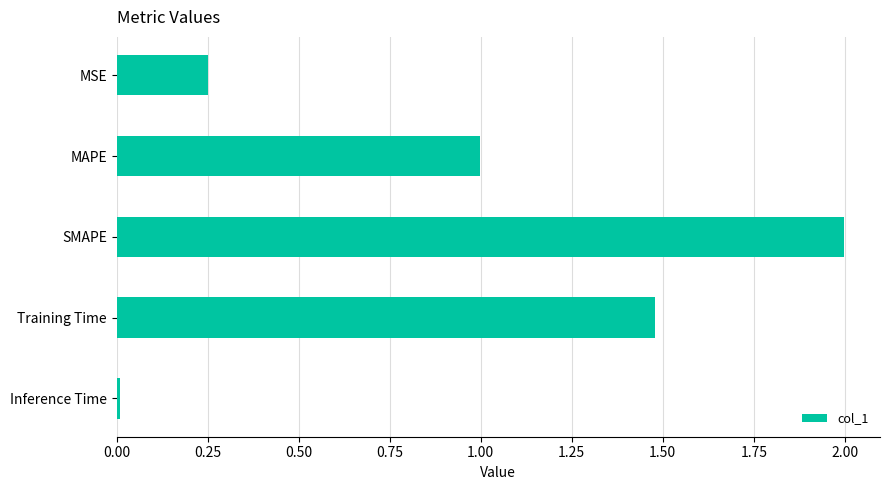

True or false: the data shows 1.0 at MAPE.

True